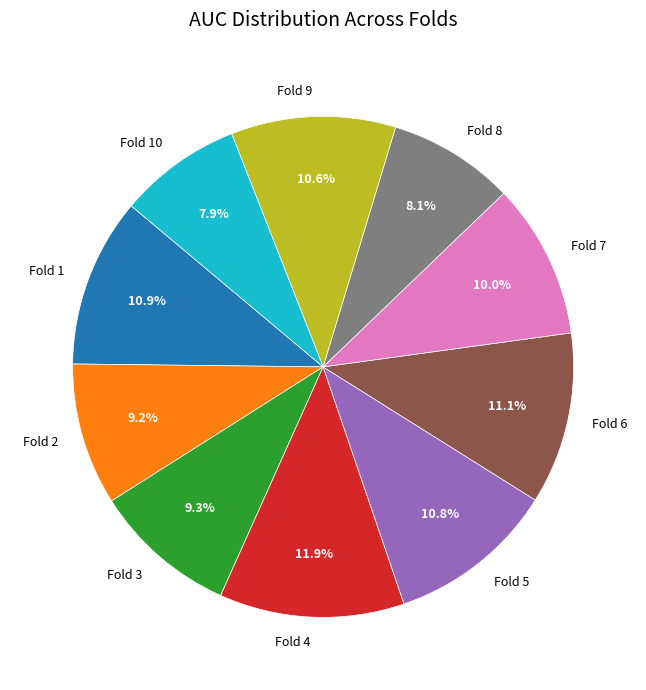

What percentage is NOT represented by Fold 4?

88.1%